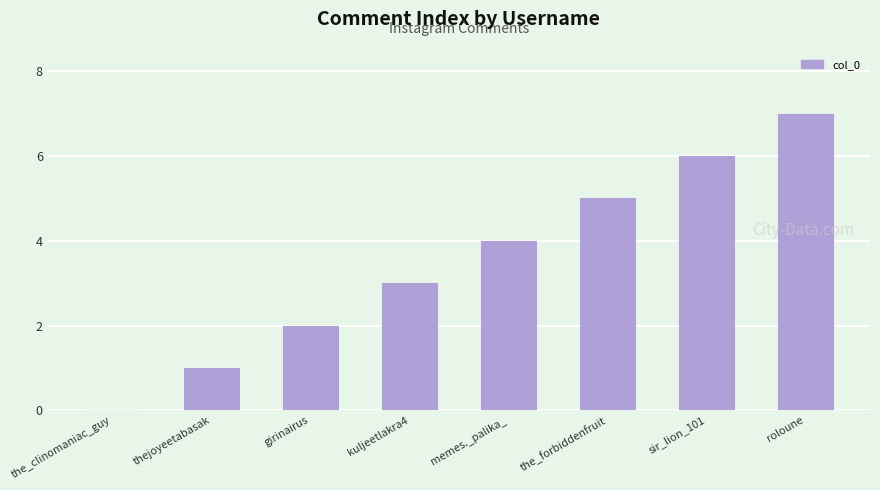

How many values are above zero?

7